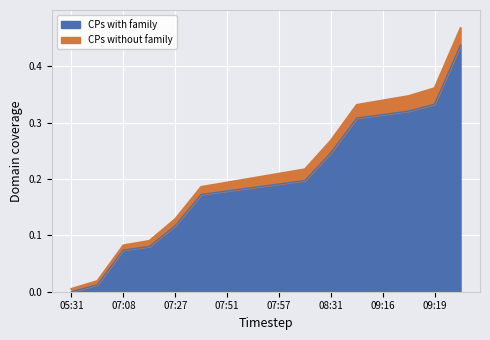

At which label does CPs without family reach its minimum?

05:31